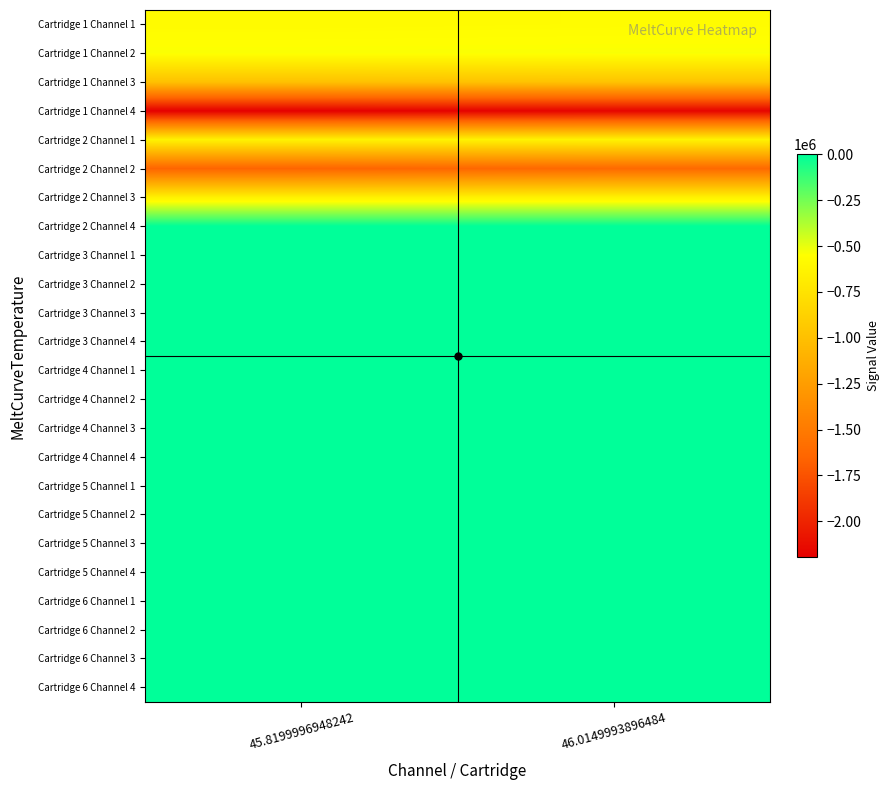

Reading left to right, list all the values displayed in this chart.

Cartridge 1 Channel 1: 45.8199996948242=-575992	46.0149993896484=-569578
Cartridge 1 Channel 2: 45.8199996948242=-541470	46.0149993896484=-539679
Cartridge 1 Channel 3: 45.8199996948242=-990563	46.0149993896484=-974077
Cartridge 1 Channel 4: 45.8199996948242=-2196731	46.0149993896484=-2170297
Cartridge 2 Channel 1: 45.8199996948242=-638539	46.0149993896484=-635593
Cartridge 2 Channel 2: 45.8199996948242=-1652705	46.0149993896484=-1620401
Cartridge 2 Channel 3: 45.8199996948242=-648430	46.0149993896484=-644210
Cartridge 2 Channel 4: 45.8199996948242=0	46.0149993896484=0
Cartridge 3 Channel 1: 45.8199996948242=0	46.0149993896484=0
Cartridge 3 Channel 2: 45.8199996948242=0	46.0149993896484=0
Cartridge 3 Channel 3: 45.8199996948242=0	46.0149993896484=0
Cartridge 3 Channel 4: 45.8199996948242=0	46.0149993896484=0
Cartridge 4 Channel 1: 45.8199996948242=0	46.0149993896484=0
Cartridge 4 Channel 2: 45.8199996948242=0	46.0149993896484=0
Cartridge 4 Channel 3: 45.8199996948242=0	46.0149993896484=0
Cartridge 4 Channel 4: 45.8199996948242=0	46.0149993896484=0
Cartridge 5 Channel 1: 45.8199996948242=0	46.0149993896484=0
Cartridge 5 Channel 2: 45.8199996948242=0	46.0149993896484=0
Cartridge 5 Channel 3: 45.8199996948242=0	46.0149993896484=0
Cartridge 5 Channel 4: 45.8199996948242=0	46.0149993896484=0
Cartridge 6 Channel 1: 45.8199996948242=0	46.0149993896484=0
Cartridge 6 Channel 2: 45.8199996948242=0	46.0149993896484=0
Cartridge 6 Channel 3: 45.8199996948242=0	46.0149993896484=0
Cartridge 6 Channel 4: 45.8199996948242=0	46.0149993896484=0